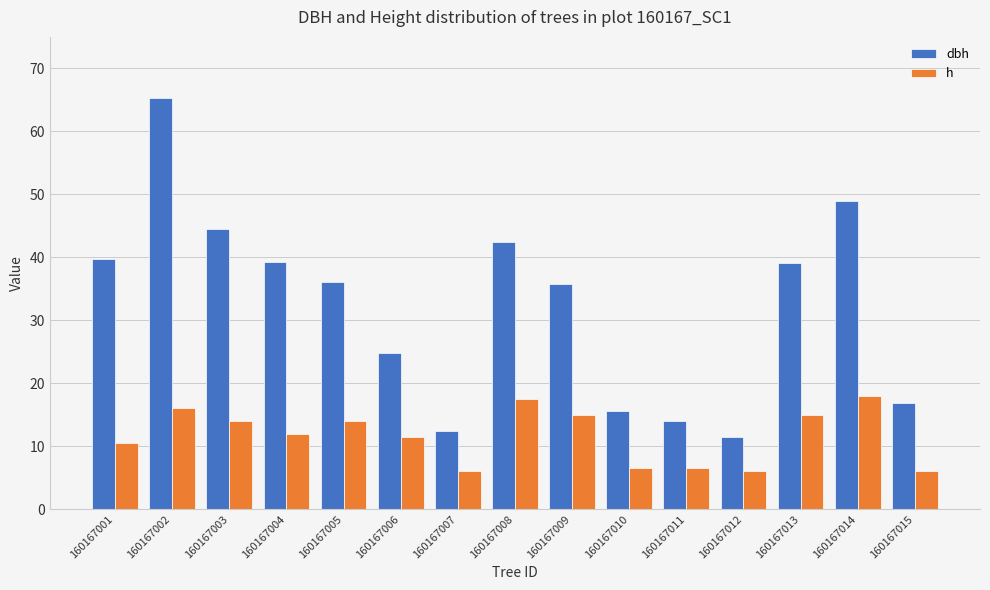

Count the number of data series in this chart.

2